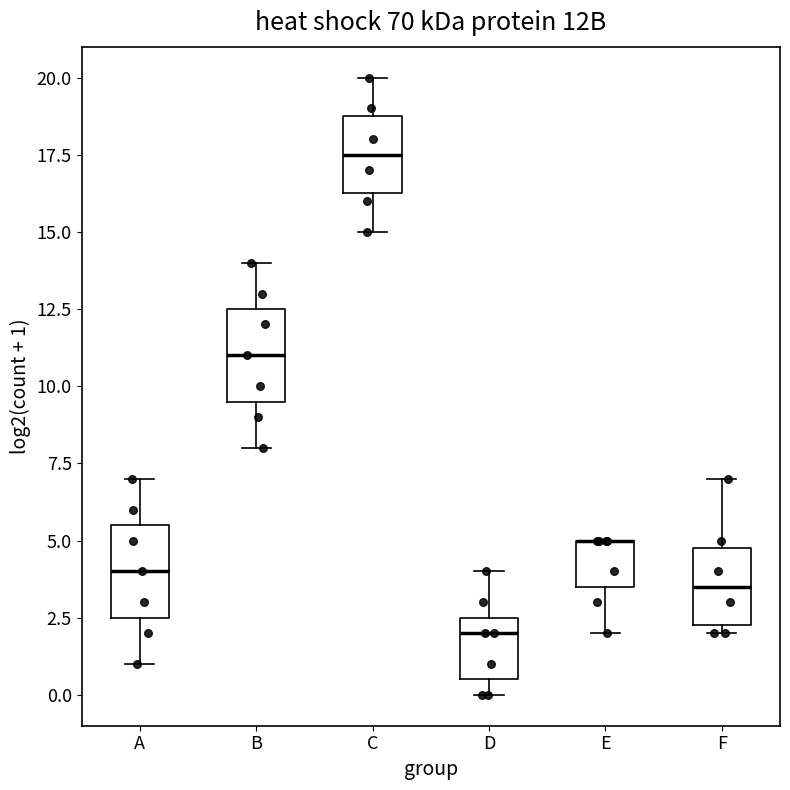

Where does the lower whisker of the box for A end on the y-axis? The values are not printed on the chart, so give them approximately, as read against the axis.

1.0